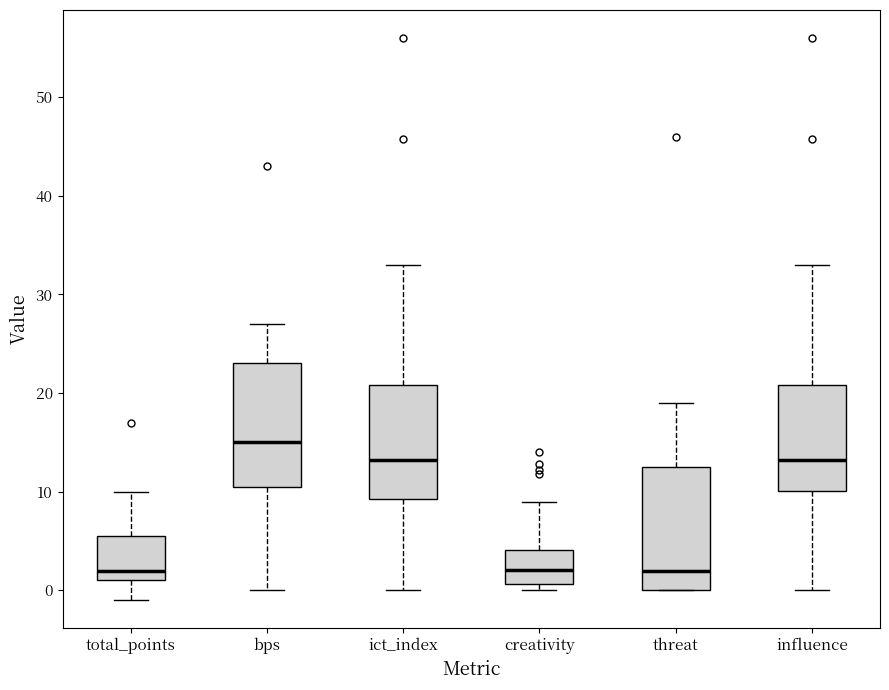

Reading left to right, transcribe this box plot: for each box, give where its median line is, the range the box spans, and where its two whiskers end, as read against the y-axis. The values are not printed on the chart, so give them approximately, as read against the axis.

total_points: median 2, box 1 to 6, whiskers -1 to 10
bps: median 15, box 11 to 23, whiskers 0 to 27
ict_index: median 13, box 9 to 21, whiskers 0 to 33
creativity: median 2, box 1 to 4, whiskers 0 to 9
threat: median 2, box 0 to 13, whiskers 0 to 19
influence: median 13, box 10 to 21, whiskers 0 to 33